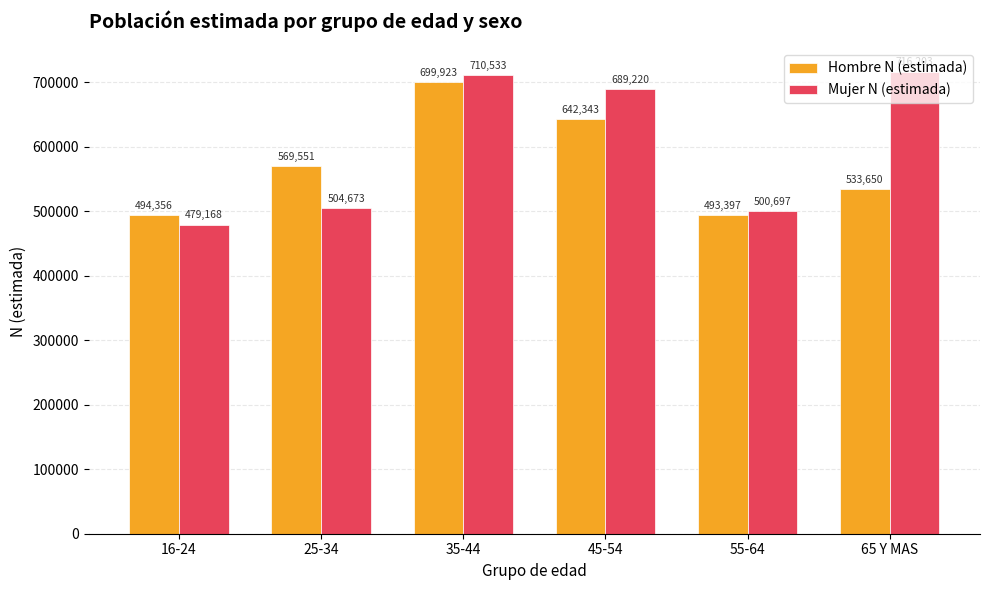

What position from the right is 16-24?

6